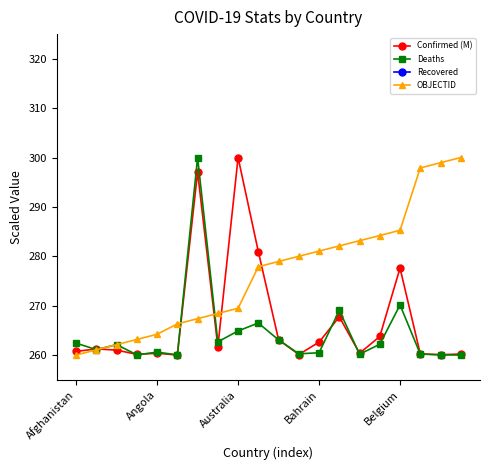

True or false: Deaths has a value of 260.5 at Bahrain.

True